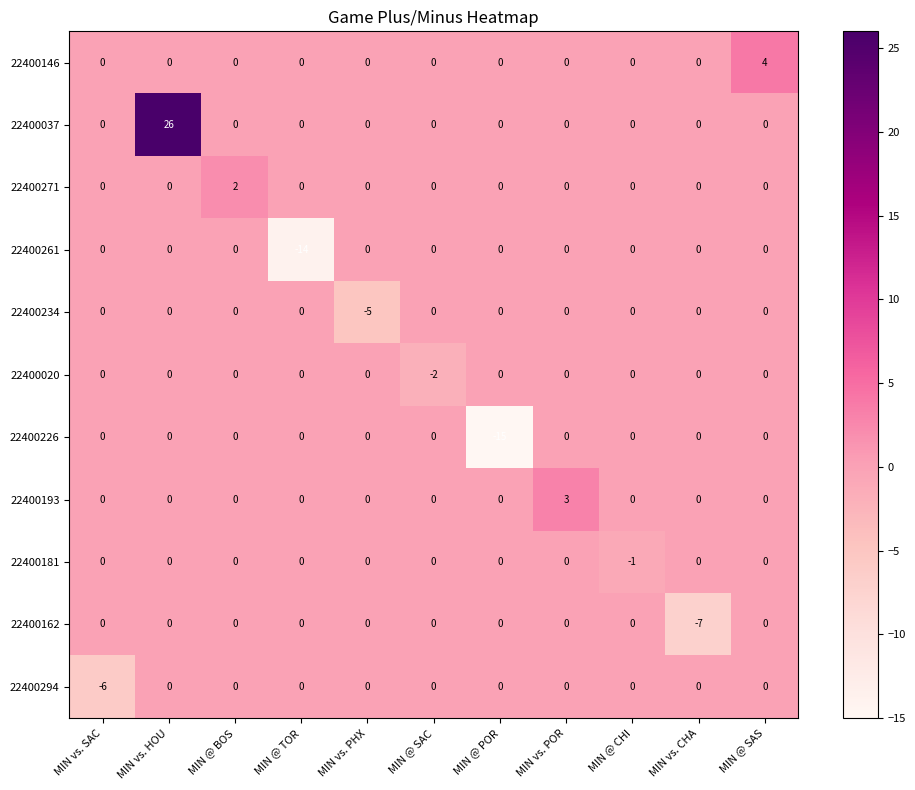

Between MIN @ TOR and MIN vs. PHX, which series saw the biggest shift?

22400261